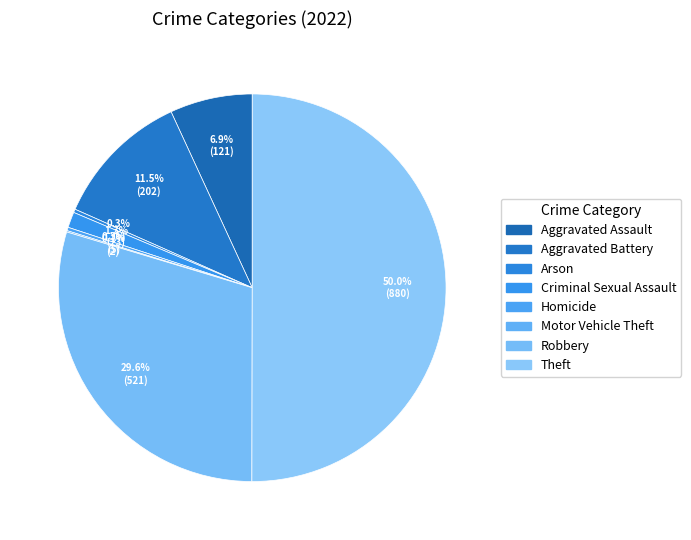

Is it true that Aggravated Battery is 11% of the pie?

True